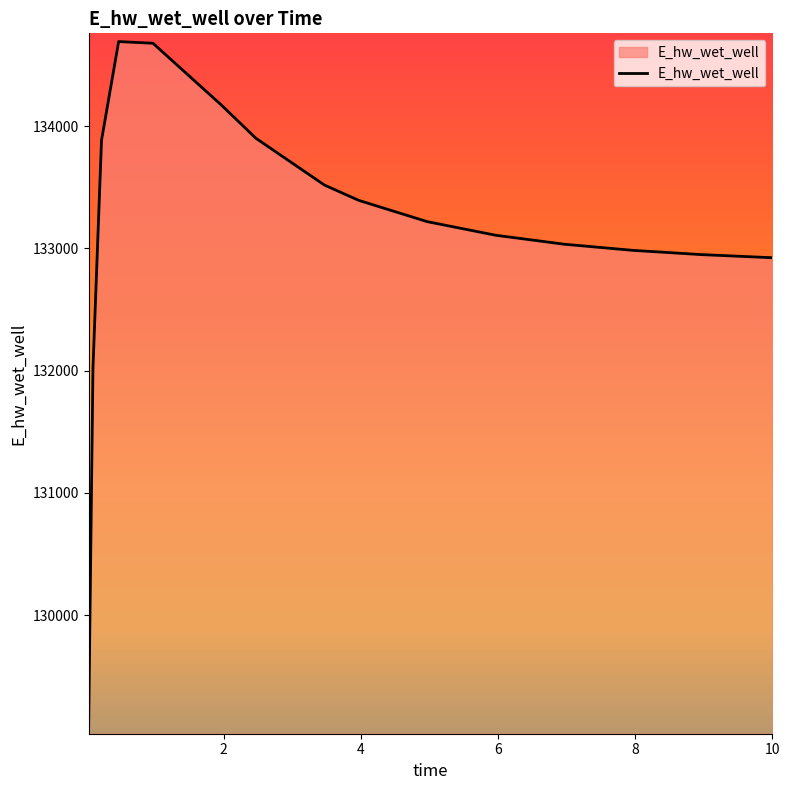

What is the greatest value displayed?

134690.8